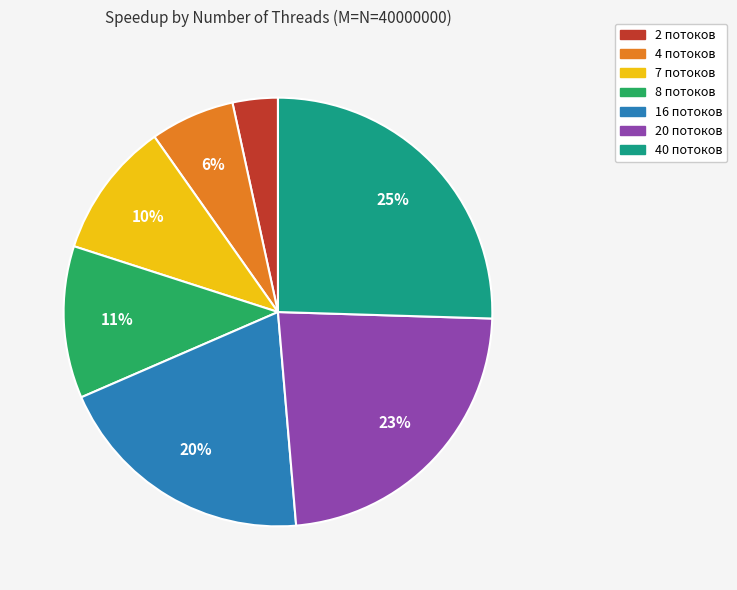

To the nearest percent, what is the difference between the largest and smallest slice percentages?

22%